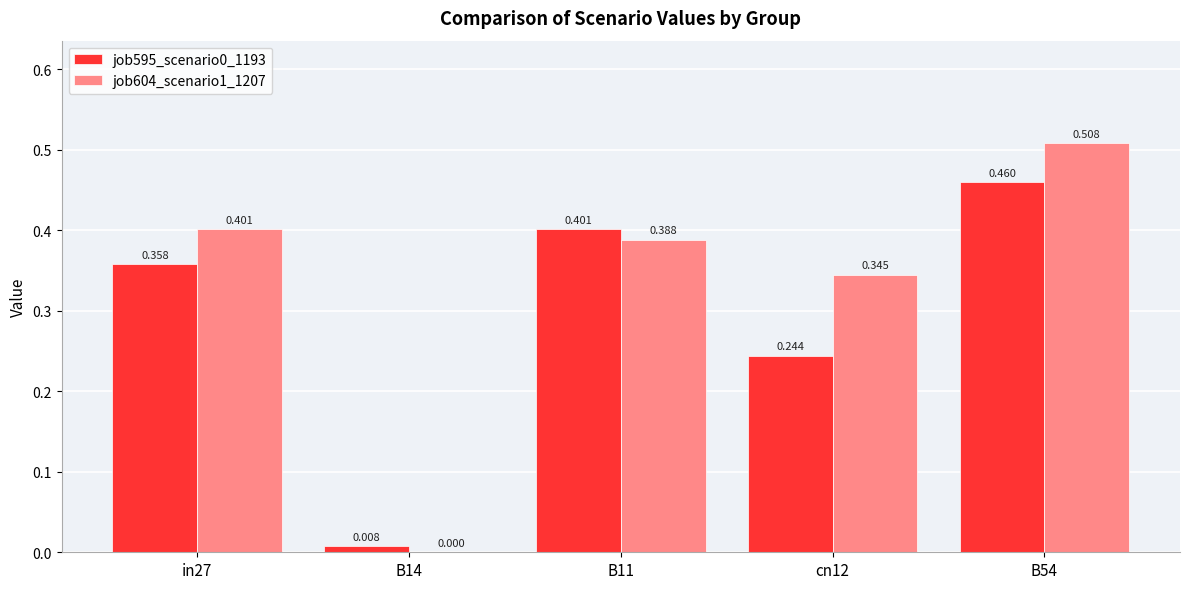

Is the value of job595_scenario0_1193 at B11 greater than the value of job604_scenario1_1207 at B54?

No